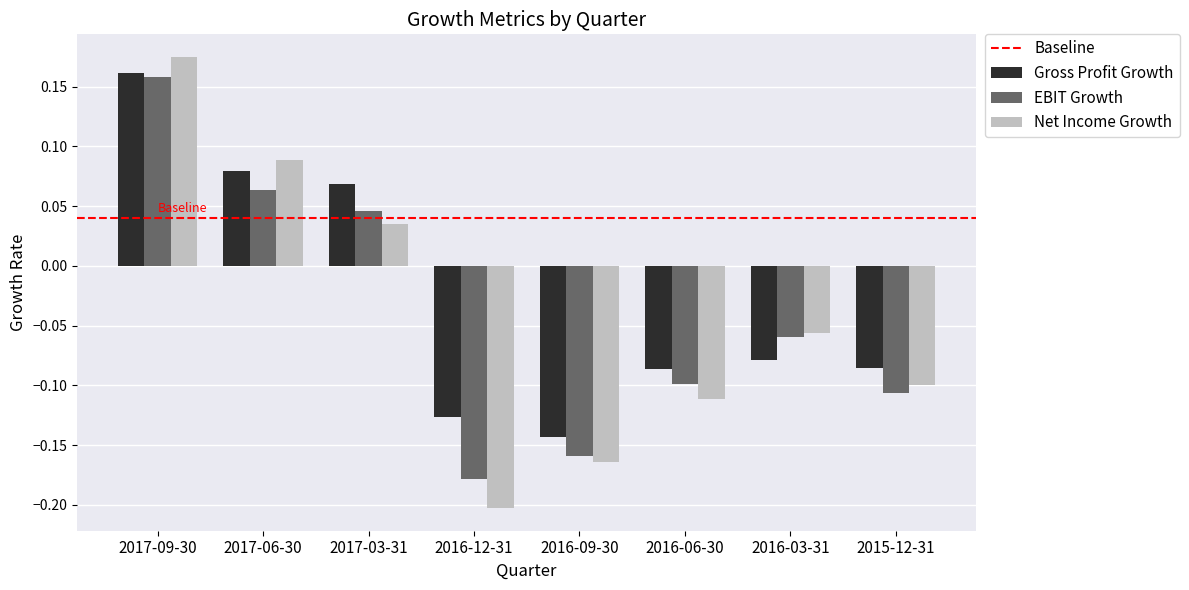

How many groups of bars are there?

8